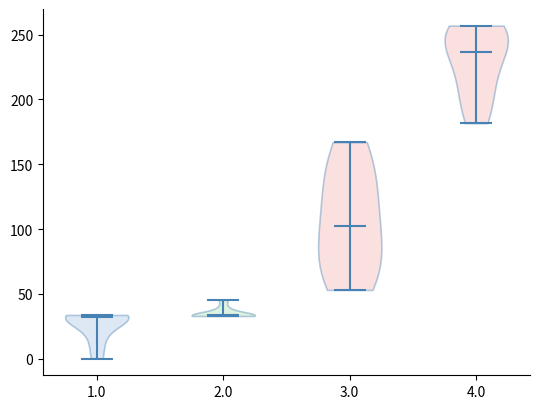

What is the highest point the violin at x = 1.0 reaches on the y-axis? The values are not printed on the chart, so give them approximately, as read against the axis.

35